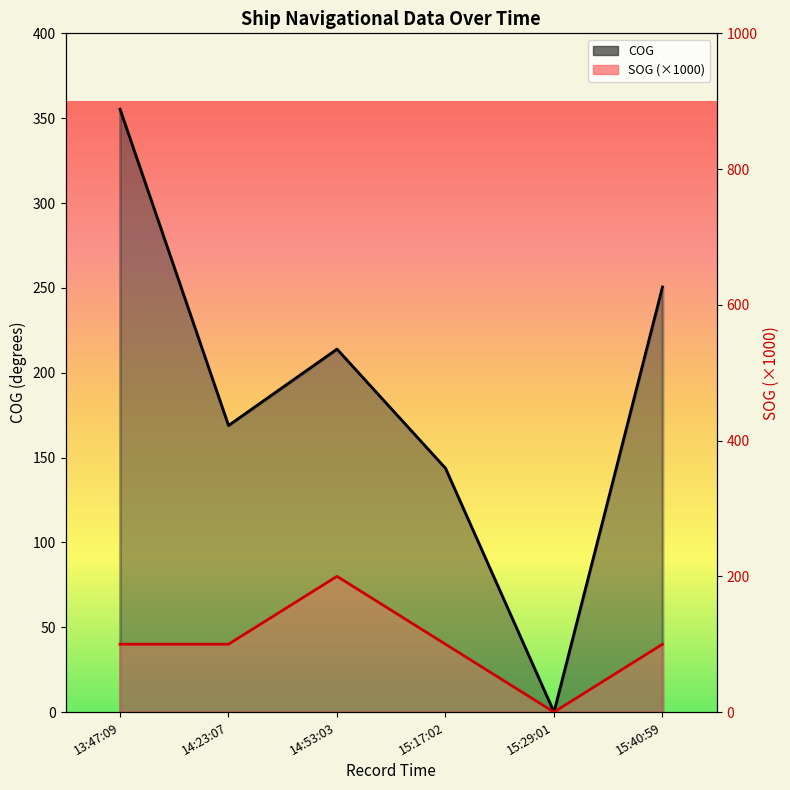

In COG, how many points are higher than both neighbors (excluding endpoints)?

1